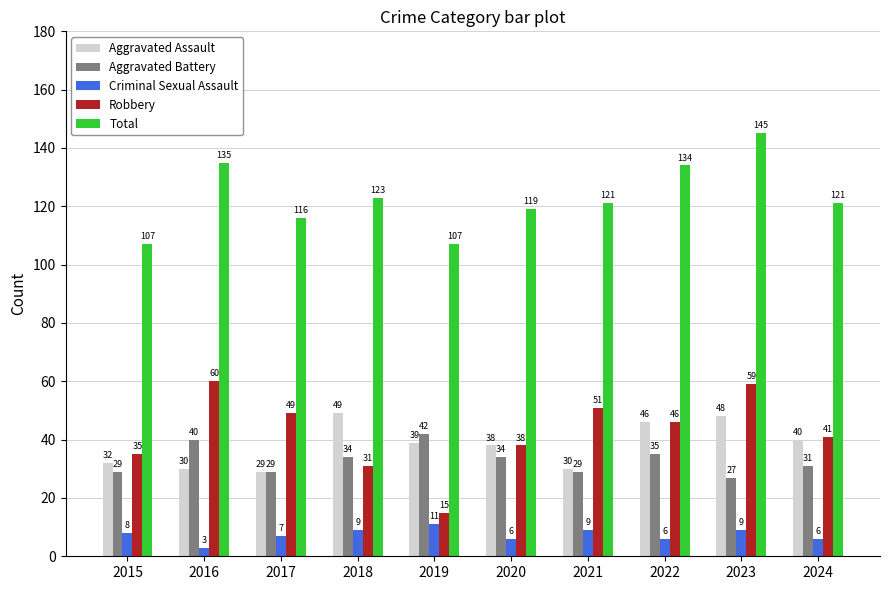

Reading right to left, transcribe all the data shown in this chart.

Aggravated Assault: 40	48	46	30	38	39	49	29	30	32
Aggravated Battery: 31	27	35	29	34	42	34	29	40	29
Criminal Sexual Assault: 6	9	6	9	6	11	9	7	3	8
Robbery: 41	59	46	51	38	15	31	49	60	35
Total: 121	145	134	121	119	107	123	116	135	107